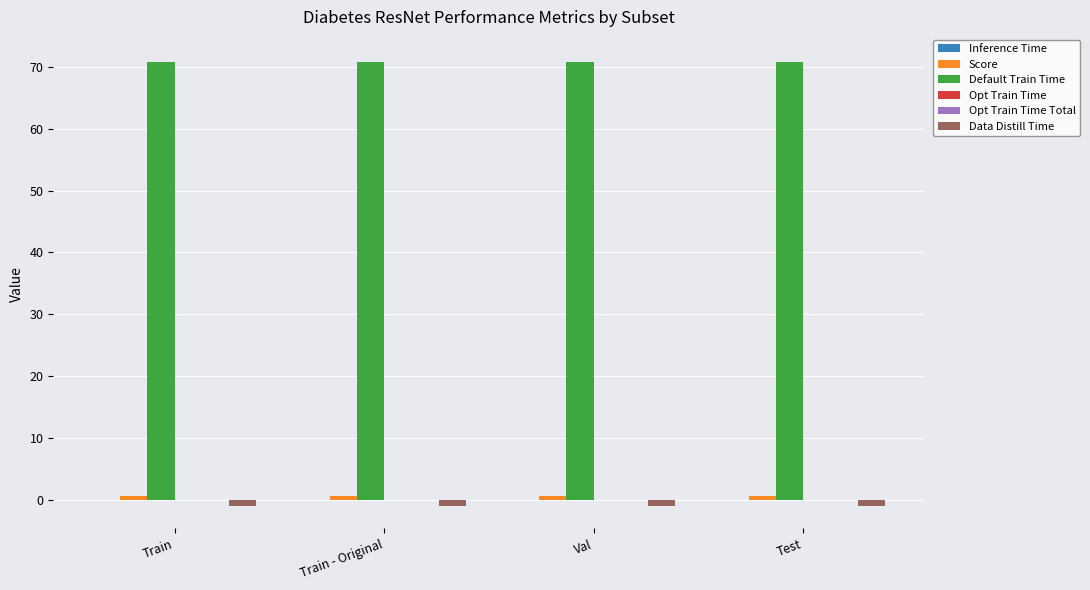

What is the sum of all Data Distill Time values?

-4.0